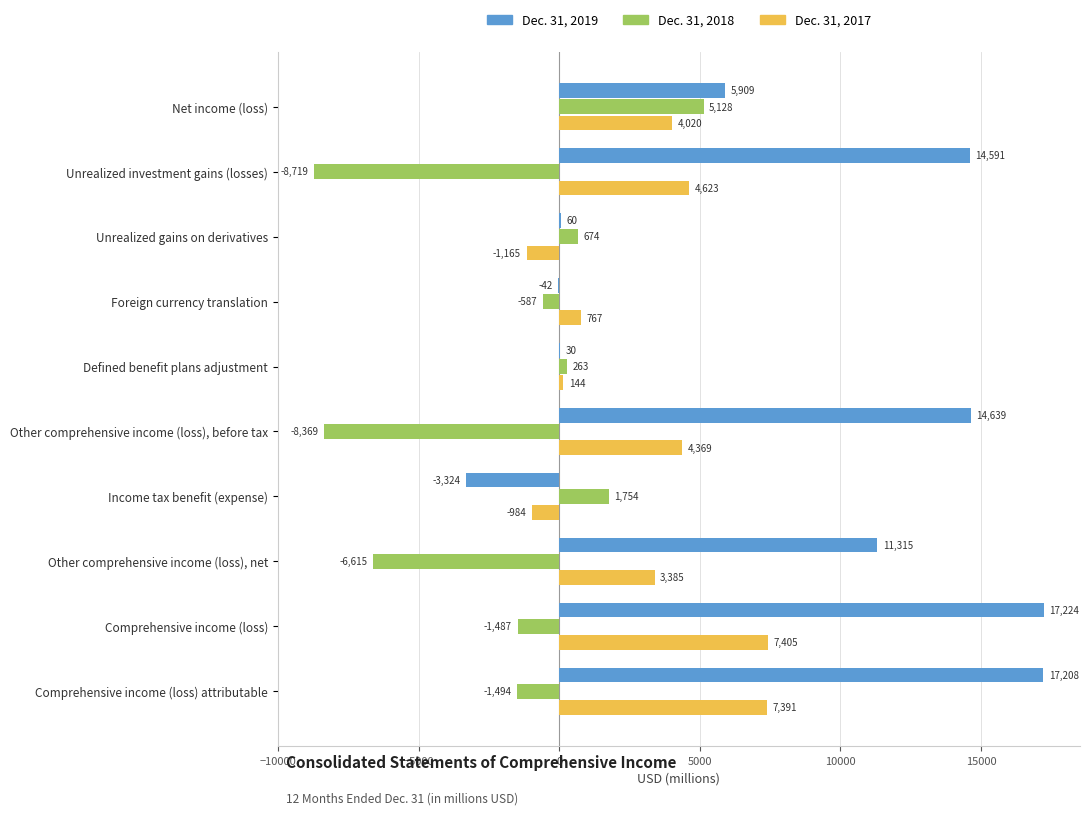

At which category is the sum across all series the highest?

Comprehensive income (loss)